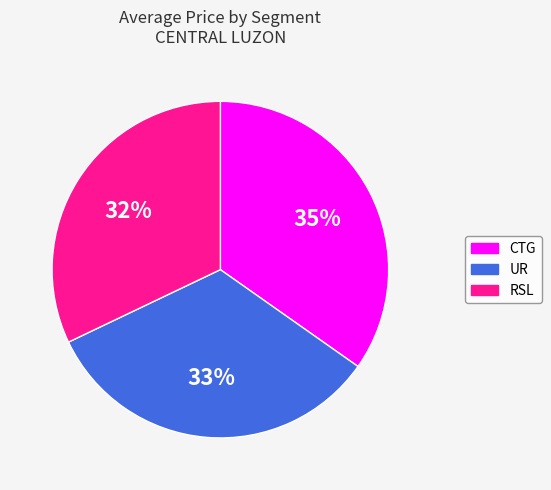

True or false: RSL accounts for 32% of the total.

True